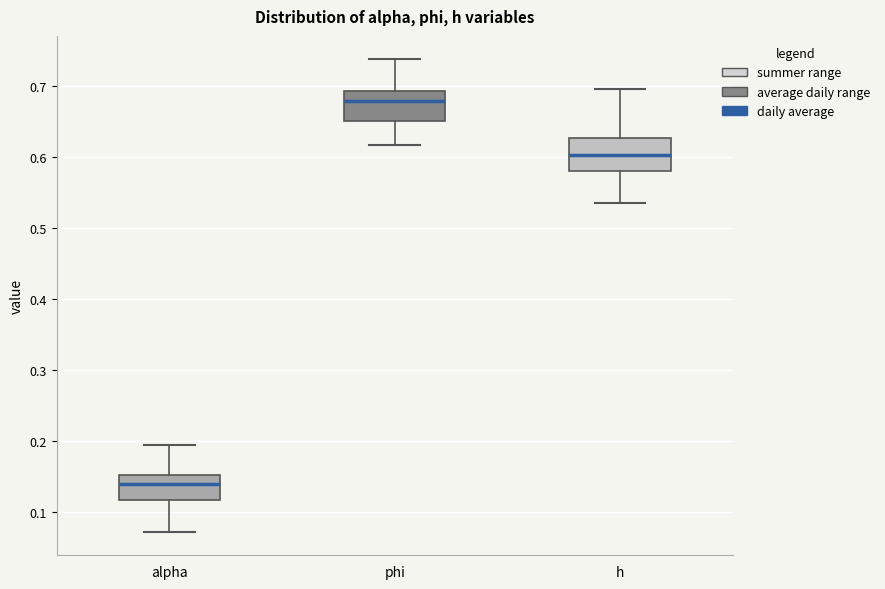

Reading left to right, transcribe this box plot: for each box, give where its median line is, the range the box spans, and where its two whiskers end, as read against the y-axis. The values are not printed on the chart, so give them approximately, as read against the axis.

alpha: median 0.14, box 0.12 to 0.15, whiskers 0.07 to 0.19
phi: median 0.68, box 0.65 to 0.69, whiskers 0.62 to 0.74
h: median 0.60, box 0.58 to 0.63, whiskers 0.54 to 0.70